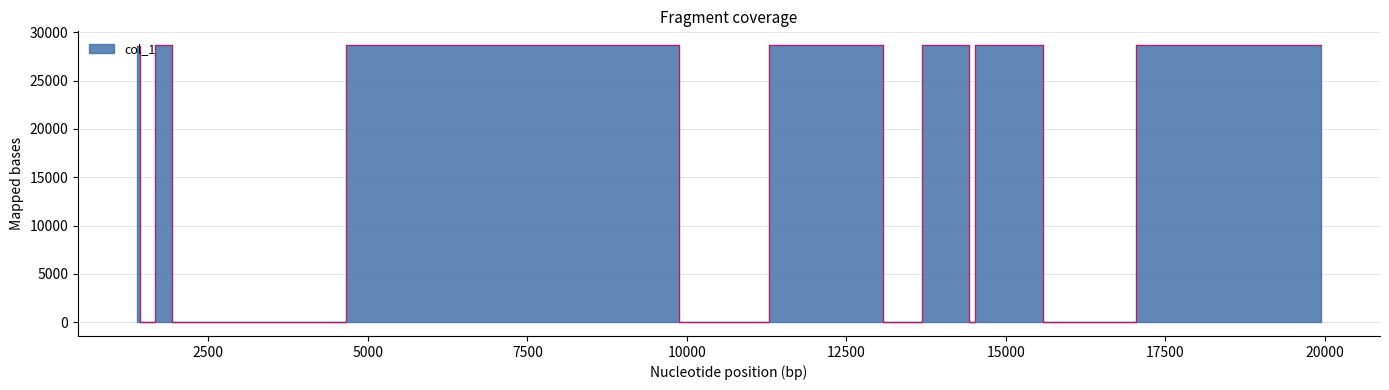

Is it true that the value at 22 is 28668?

True